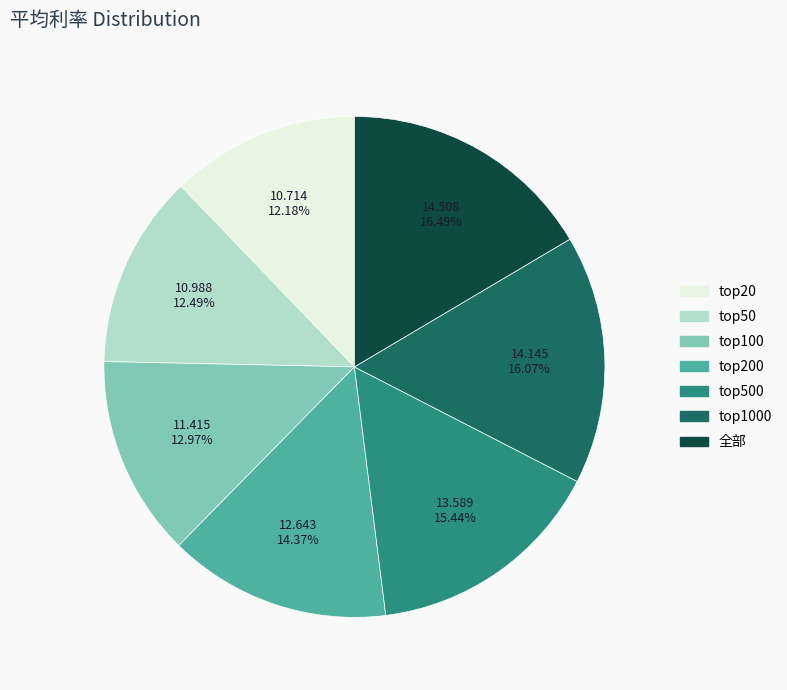

To the nearest percent, what is the average slice percentage?

14%